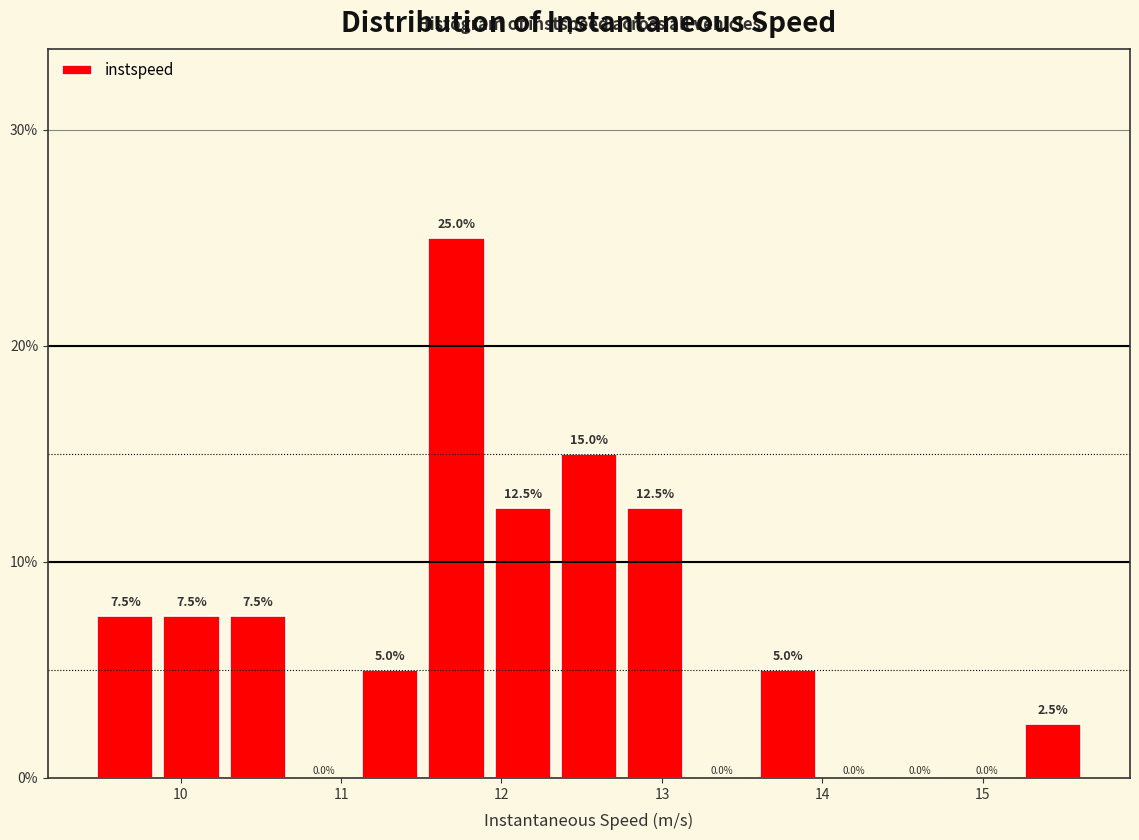

Reading left to right, list every bar in this chart as the range it spans on the x-axis followed by its height. The bar edges are not printed on the chart, so give them approximately, as read against the axis.

9.5 to 9.9: 7.5
9.9 to 10.3: 7.5
10.3 to 10.7: 7.5
10.7 to 11.1: 0.0
11.1 to 11.5: 5.0
11.5 to 12.0: 25.0
12.0 to 12.4: 12.5
12.4 to 12.8: 15.0
12.8 to 13.2: 12.5
13.2 to 13.6: 0.0
13.6 to 14.0: 5.0
14.0 to 14.4: 0.0
14.4 to 14.8: 0.0
14.8 to 15.3: 0.0
15.3 to 15.7: 2.5